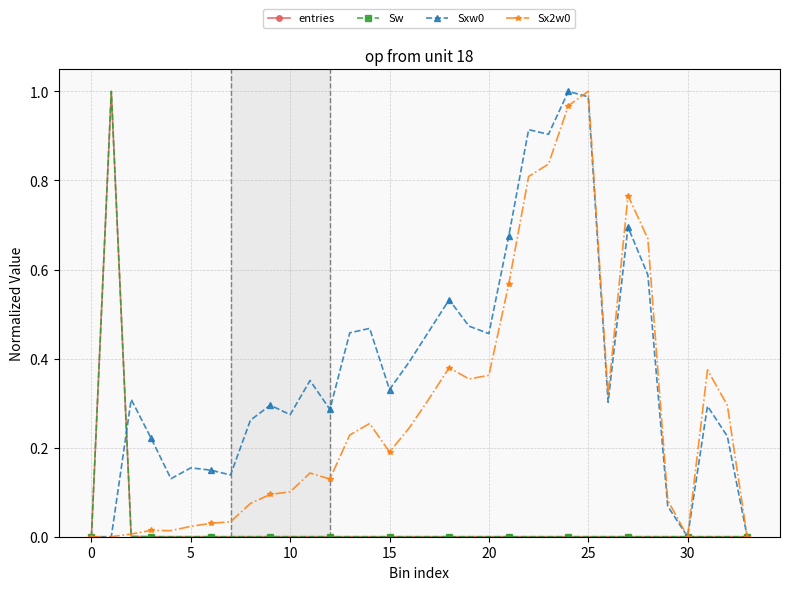

Is this an area chart (filled region under the line)?

No